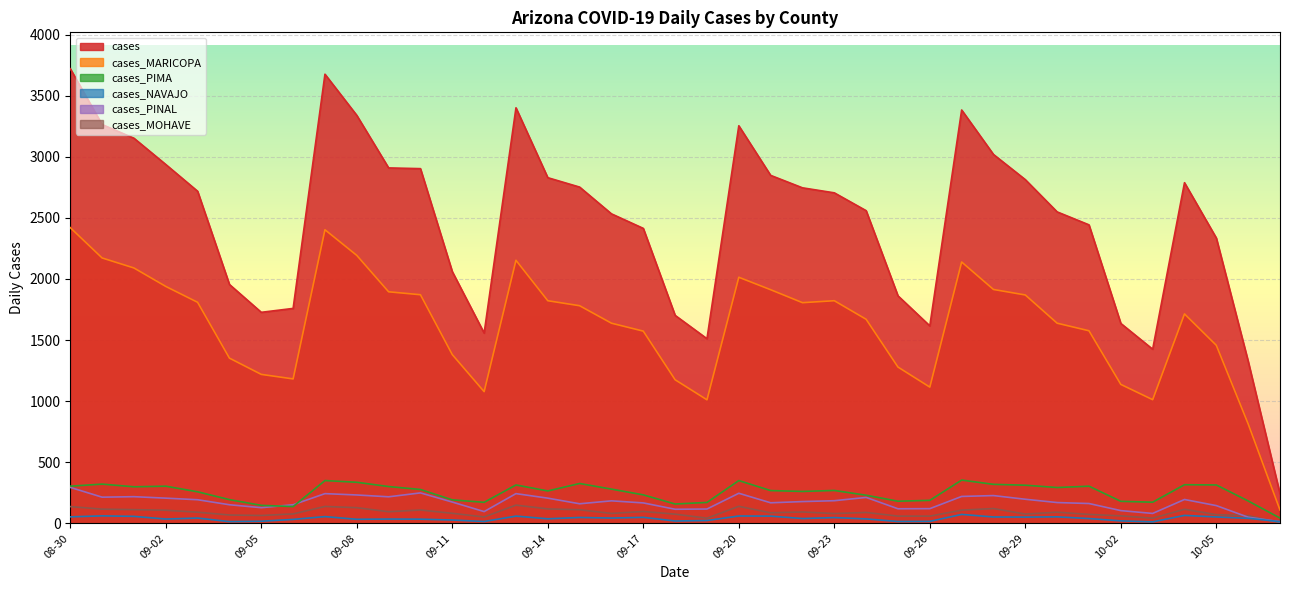

What is the minimum value shown in the chart?

4